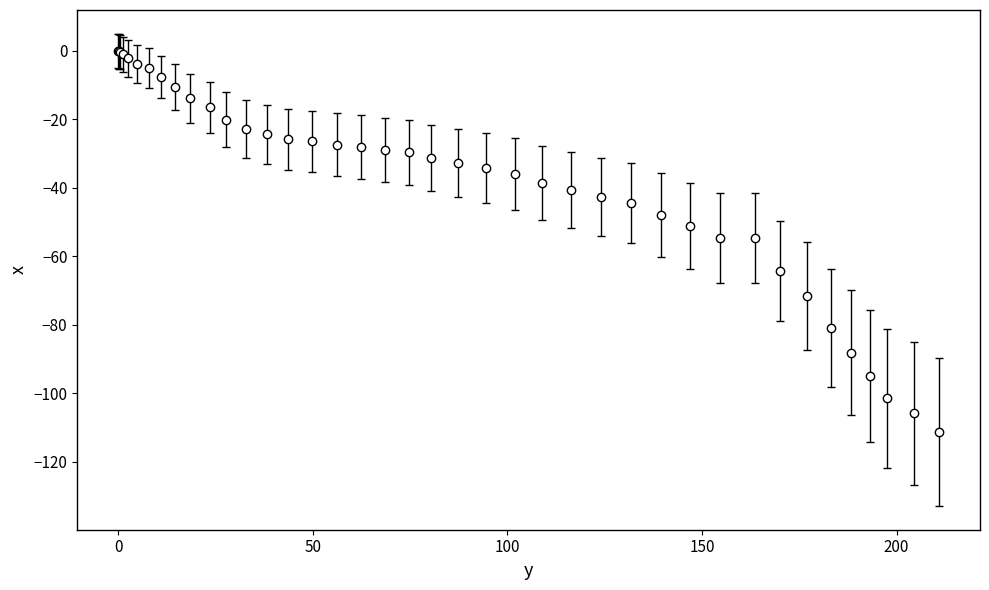

What is the sum of all values?

-1523.5